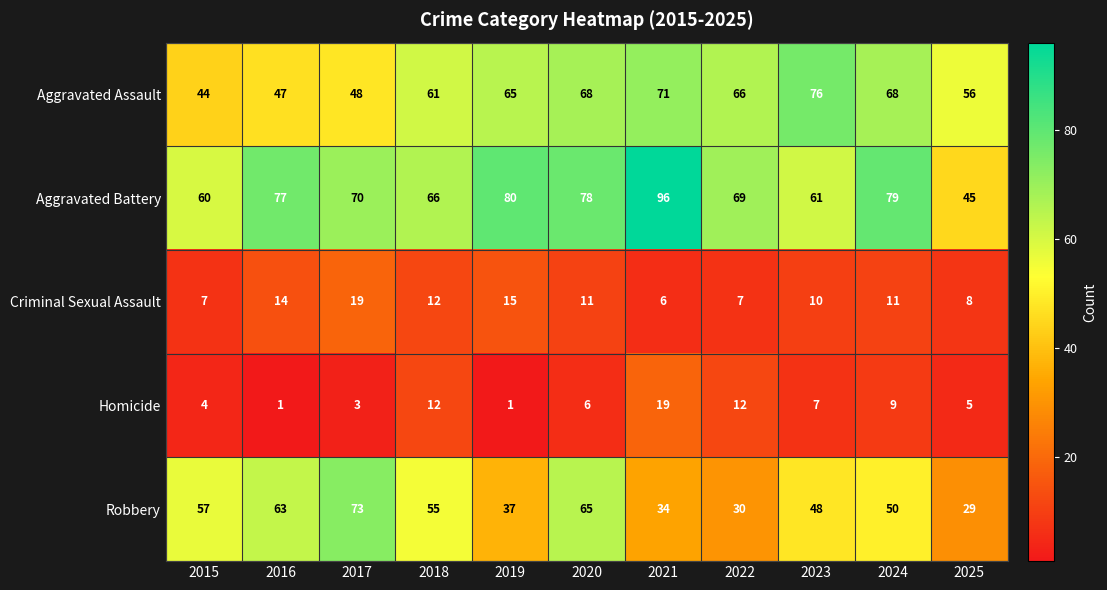

At which label does Homicide first exceed 6?

2018